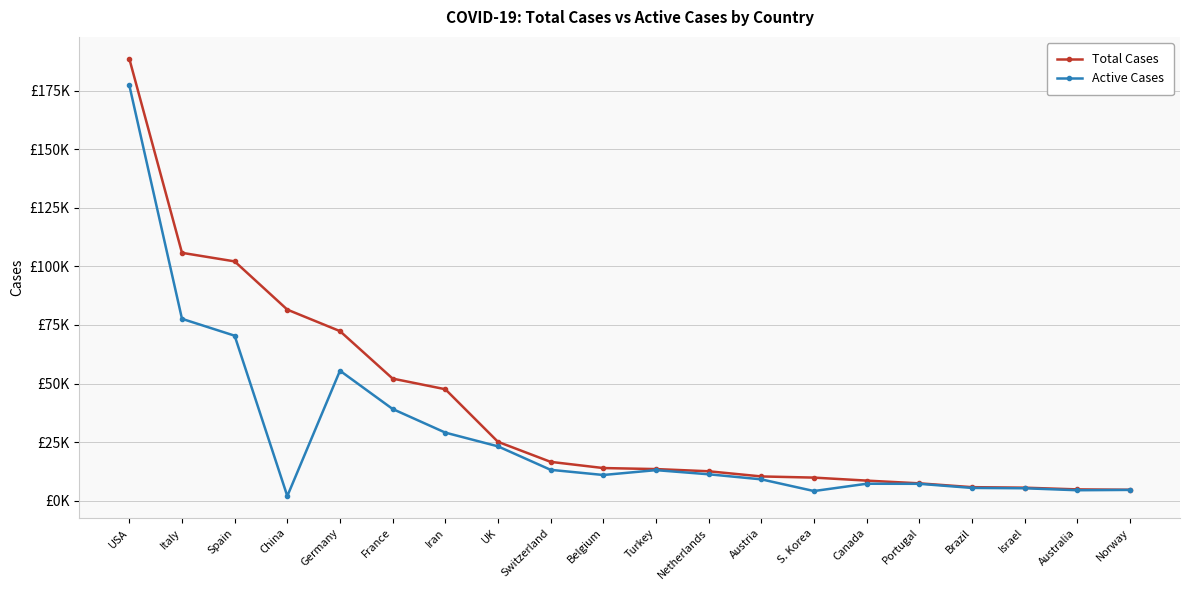

Between Netherlands and Iran, which is larger?

Iran